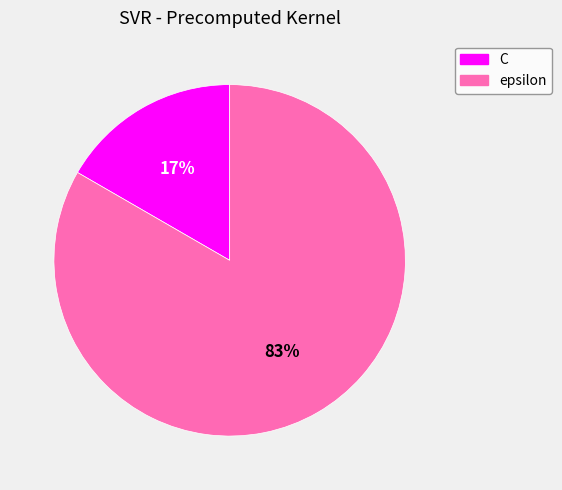

The epsilon slice represents 83% of the pie. True or false?

True